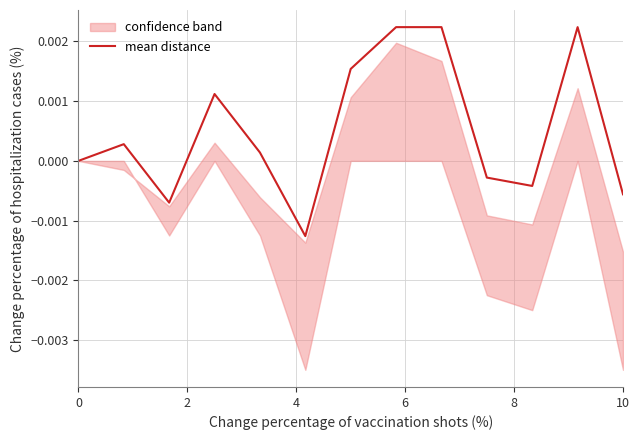

Is it true that the value at 6 is 0.0?

False